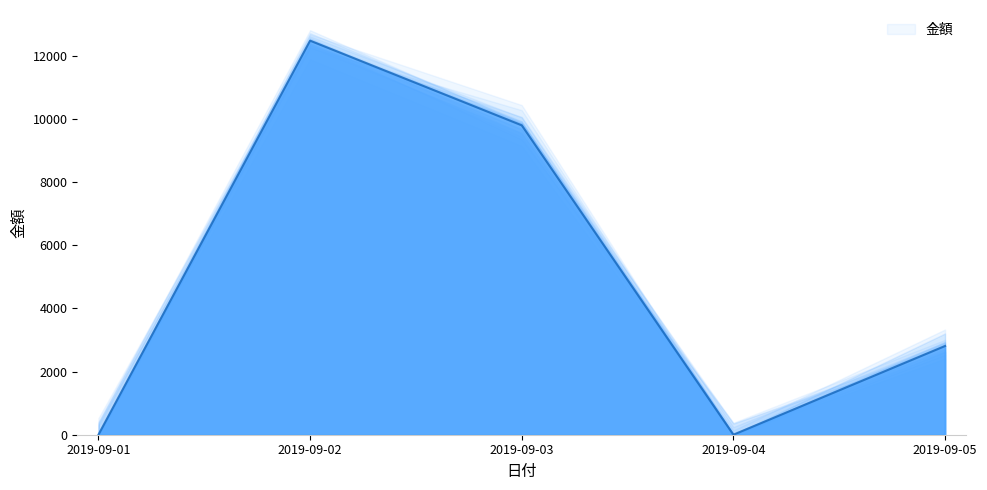

What is the ratio of the value at 2019-09-02 to the value at 2019-09-03?

1.3